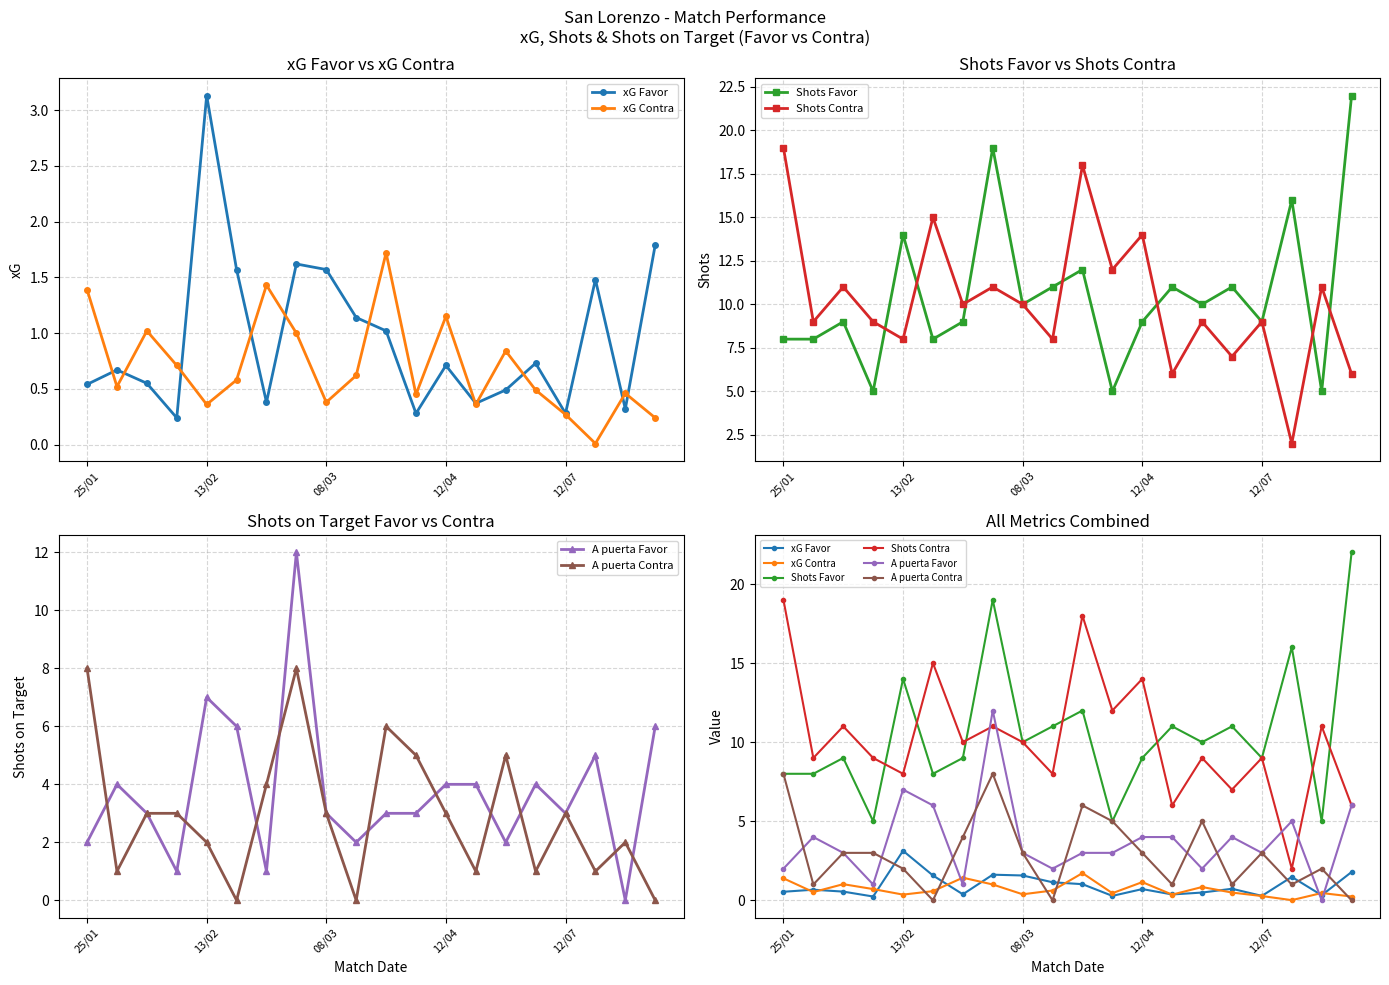

Is it true that A puerta Favor equals 1.0 at 6?

True